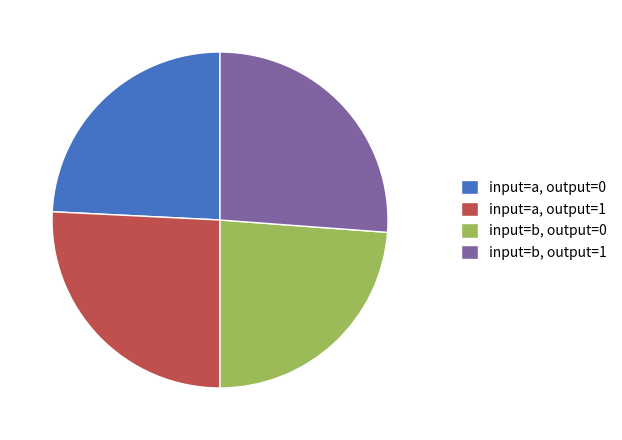

Approximately how many times larger is the value at input=a, output=0 compared to input=a, output=1?

0.9